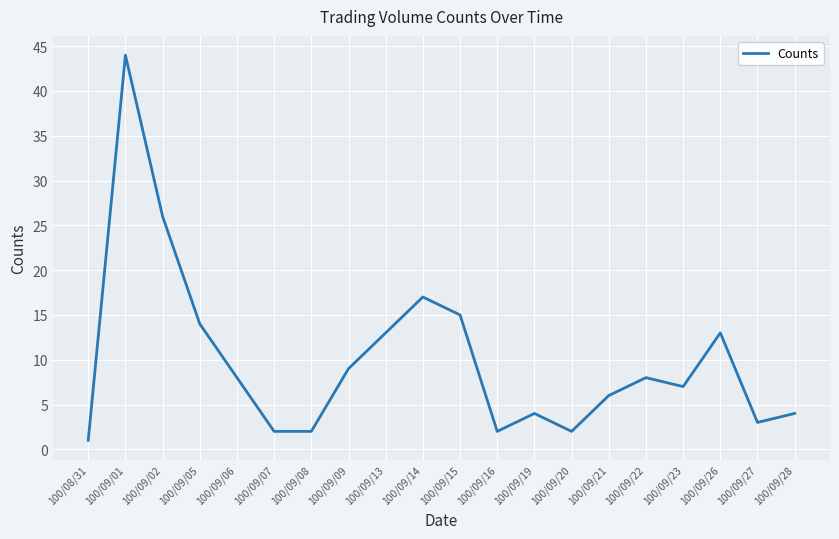

What is the smallest value displayed?

1